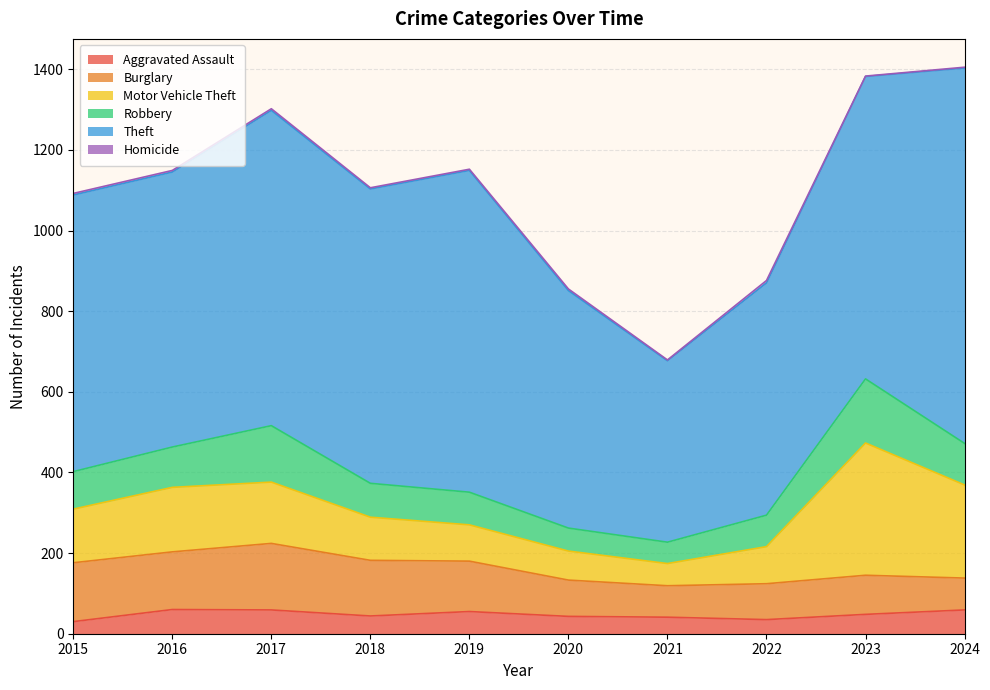

At which label is Burglary closest to 121?

2019